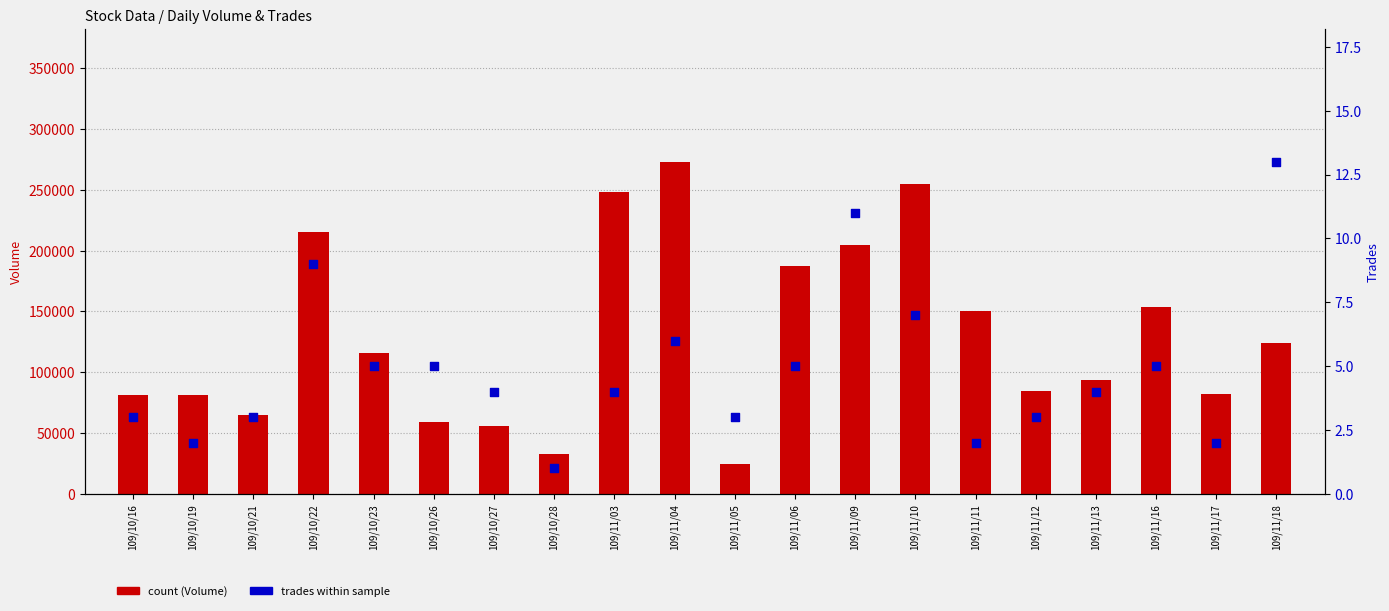

At how many categories does at least one series exceed 162409?

6